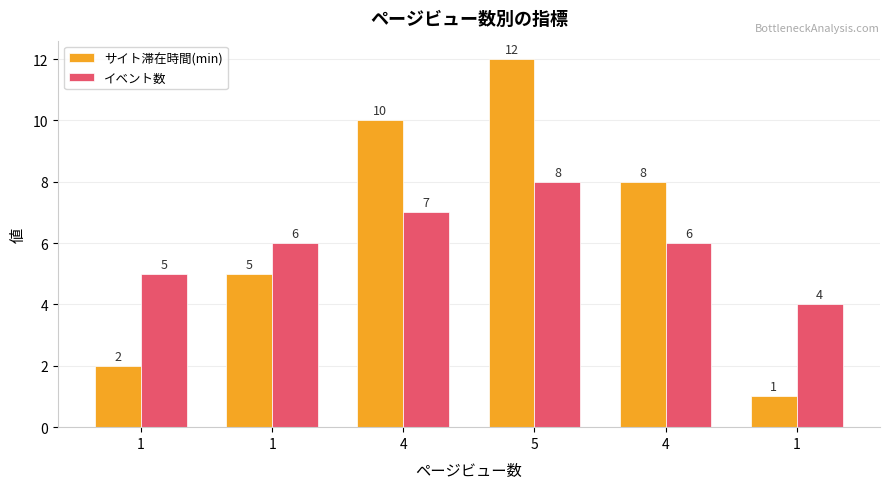

Does the chart contain stacked bars?

No